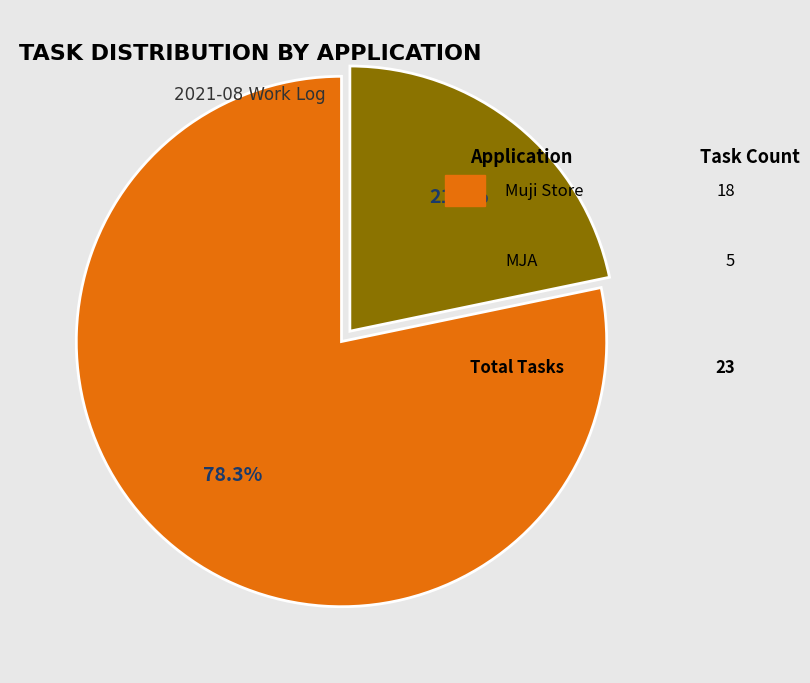

Is there any slice that represents more than half of the pie?

Yes